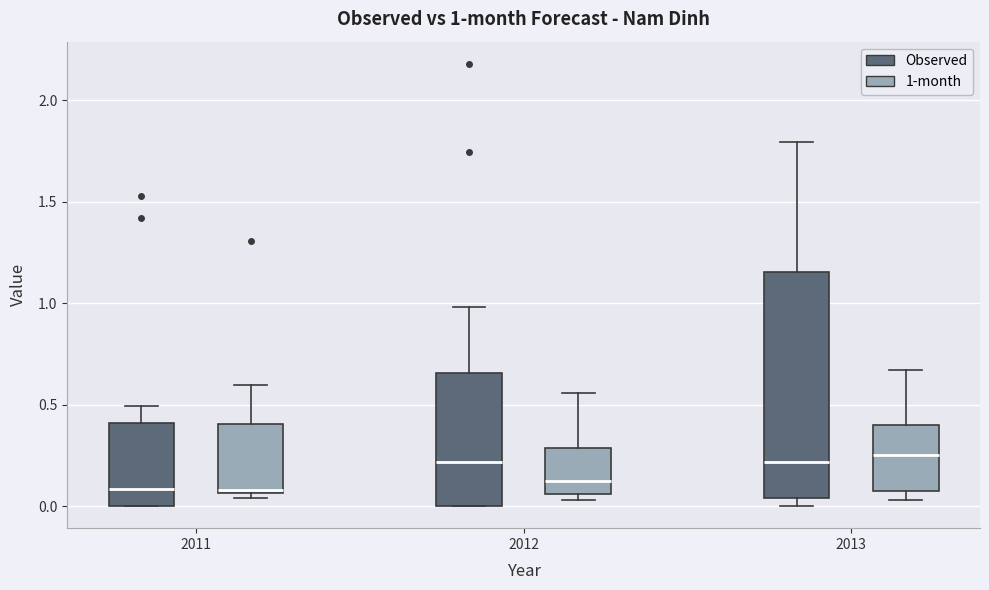

Which box is the tallest, from its lower edge to its upper edge?

2013 (Observed)